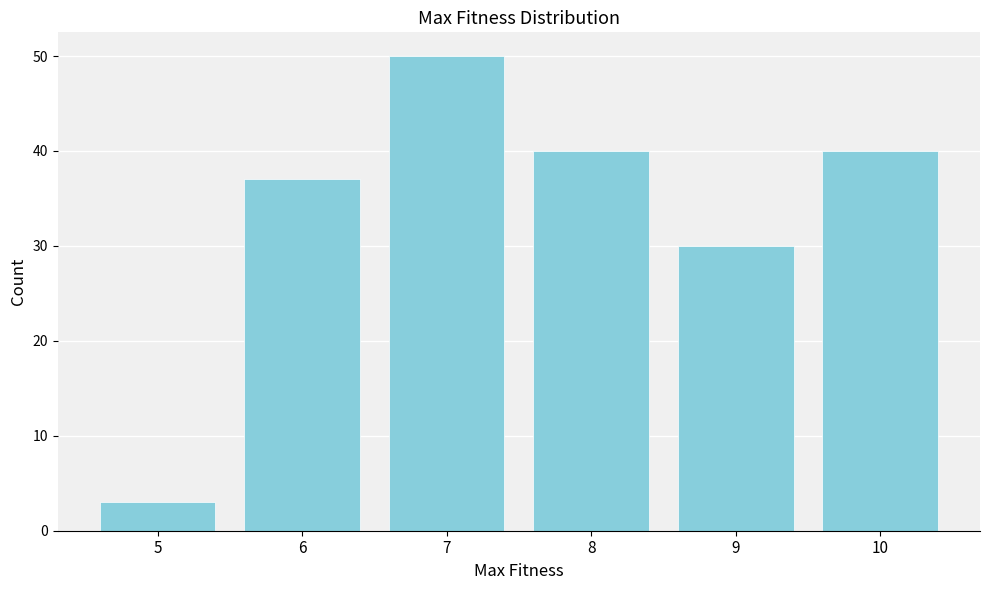

Reading left to right, extract all data points from this chart.

5=3	6=37	7=50	8=40	9=30	10=40